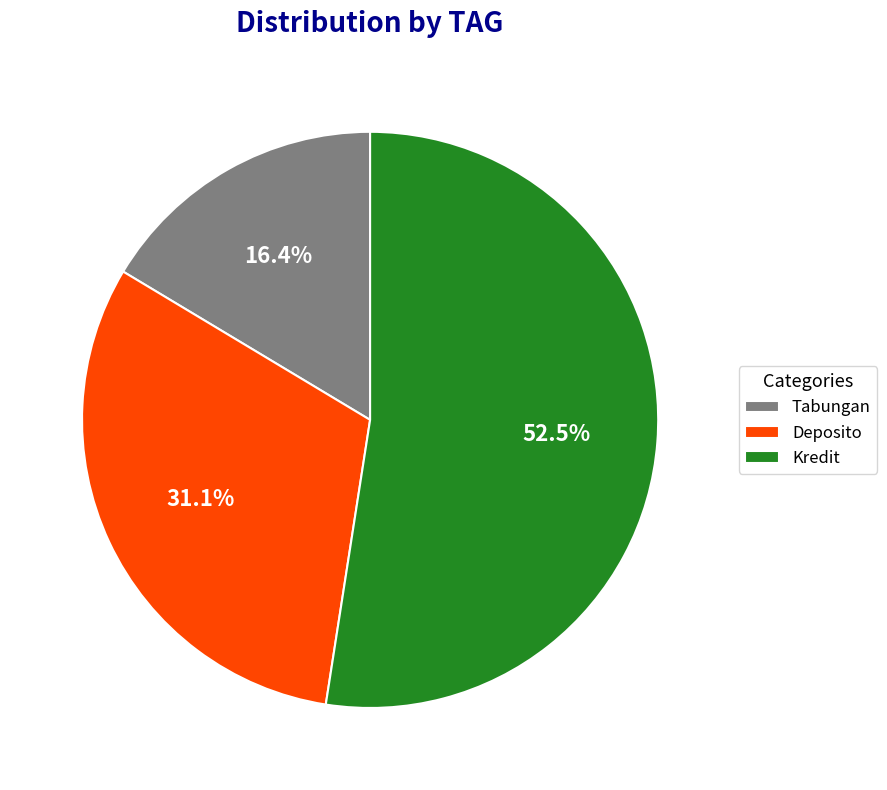

Rank the categories by value from lowest to highest.

Tabungan, Deposito, Kredit